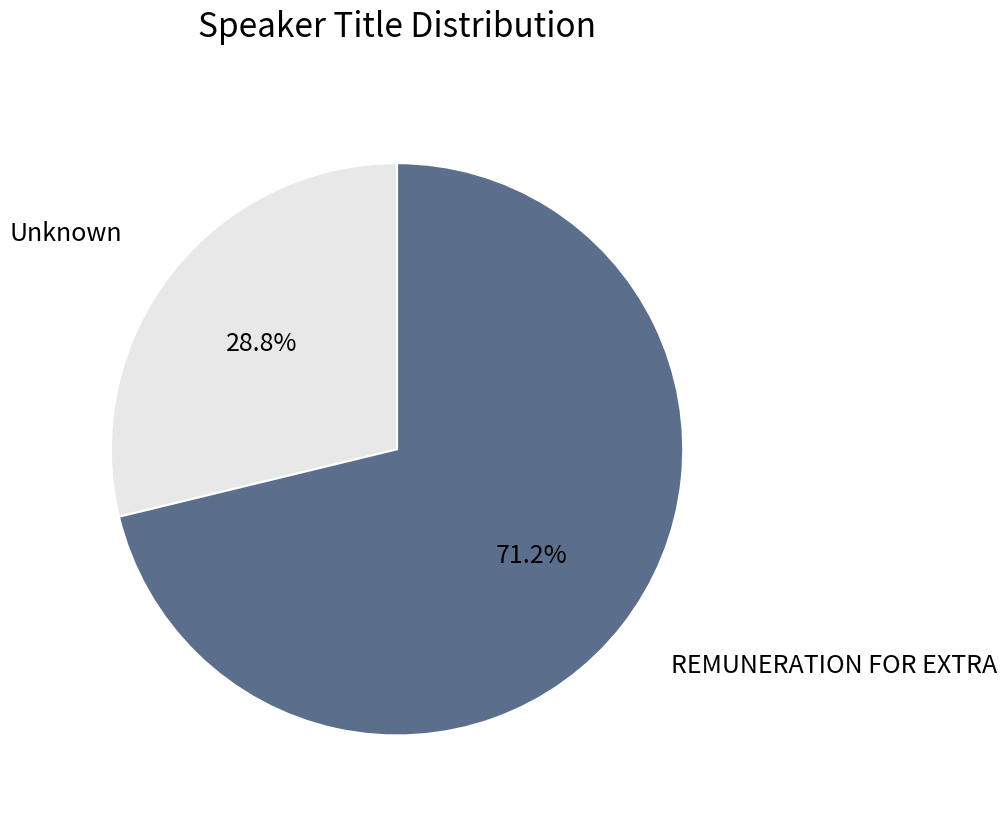

Does any single category account for the majority?

Yes